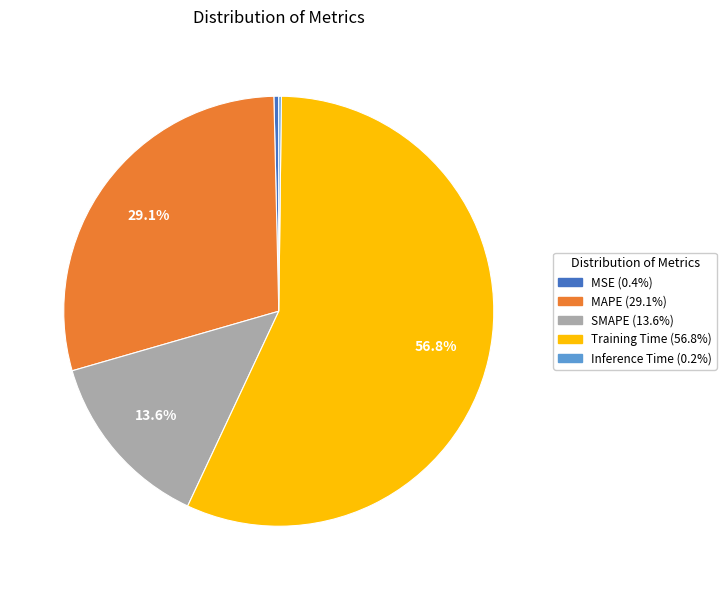

What percentage is NOT represented by SMAPE?

86.4%